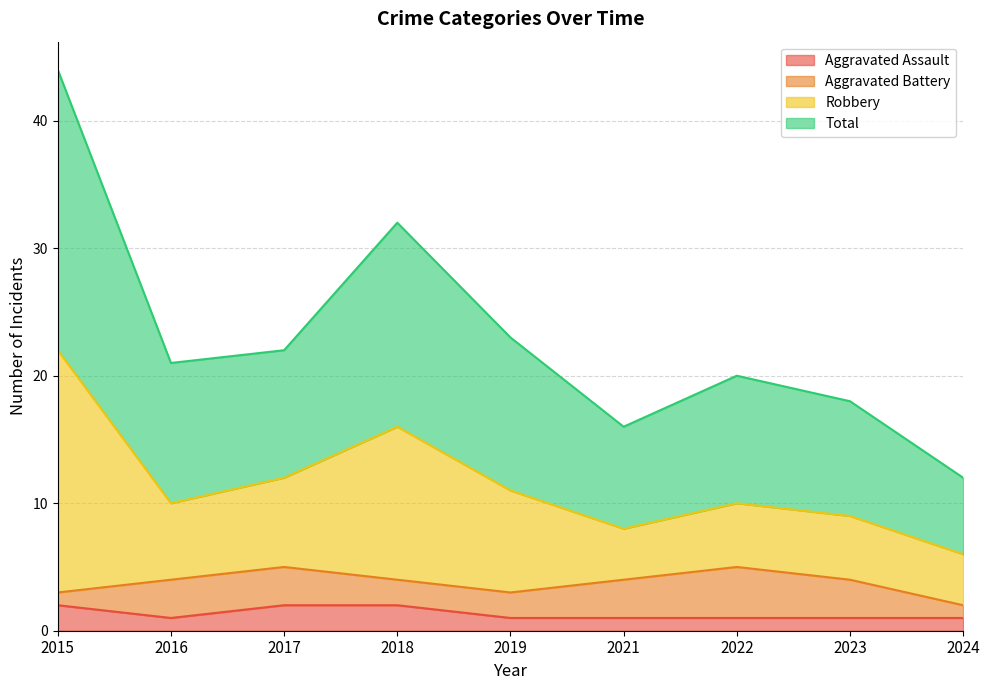

What is the difference between the maximum and second lowest values in the Total series?

14